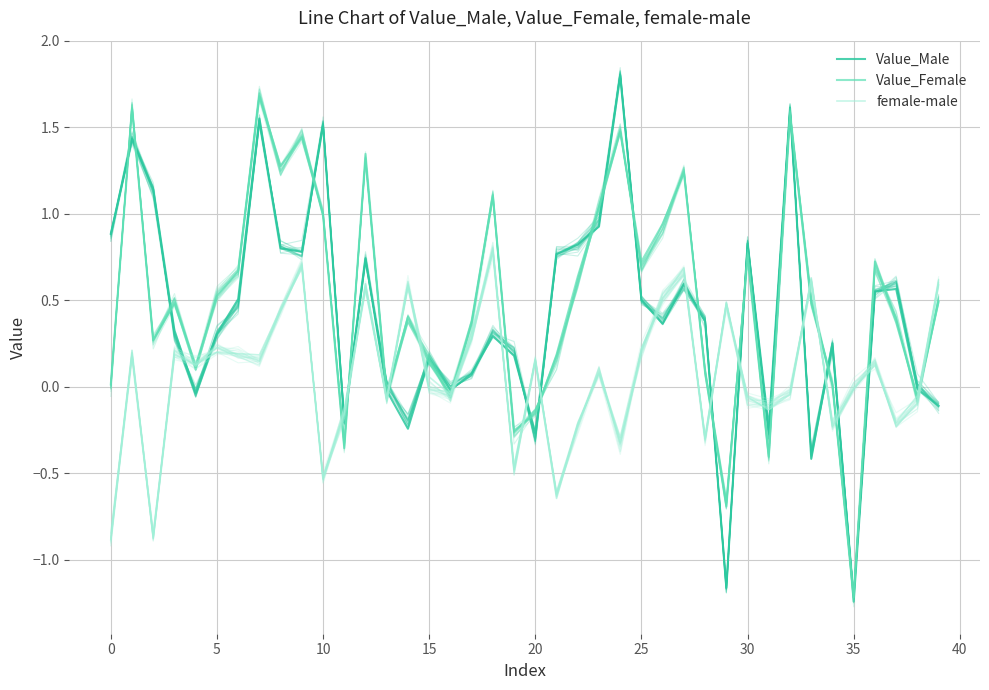

Which series ends up on top after the final intersection of female-male and Value_Male?

female-male